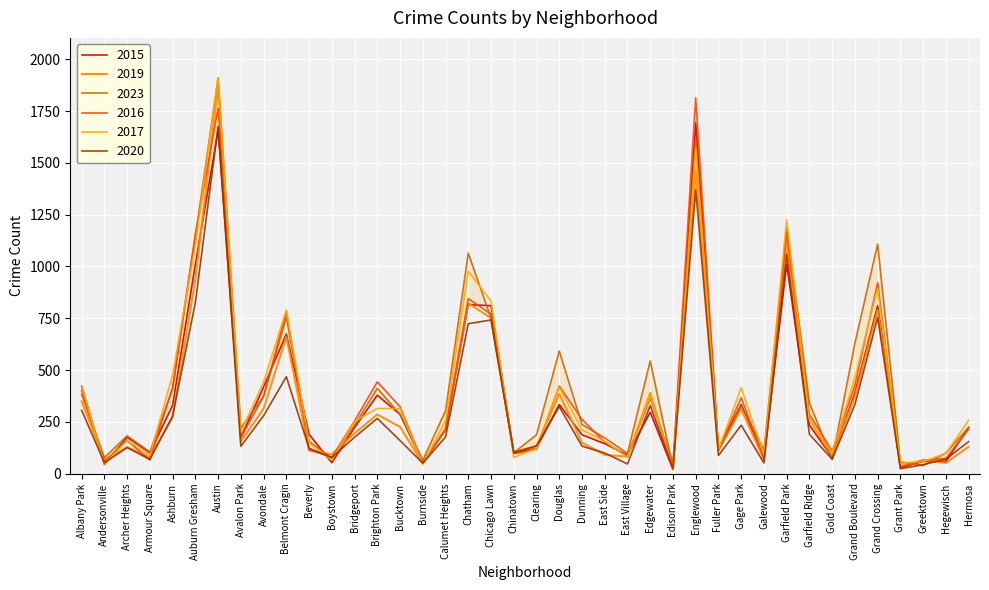

What is the difference between the maximum and minimum values in the 2015 series?

1673